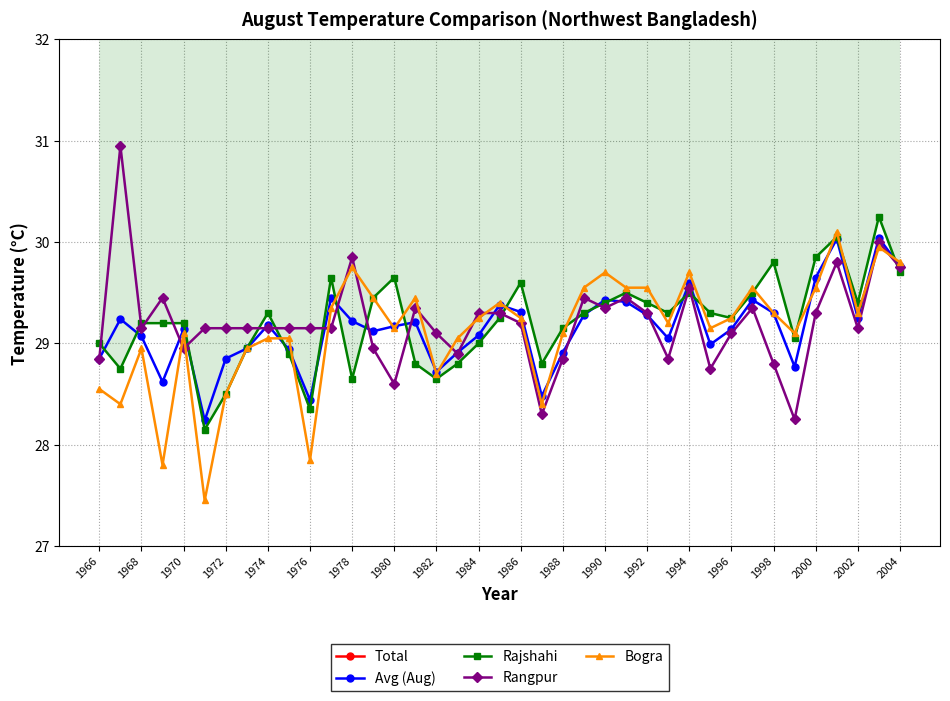

Read the Avg (Aug) value at 1982.

28.7